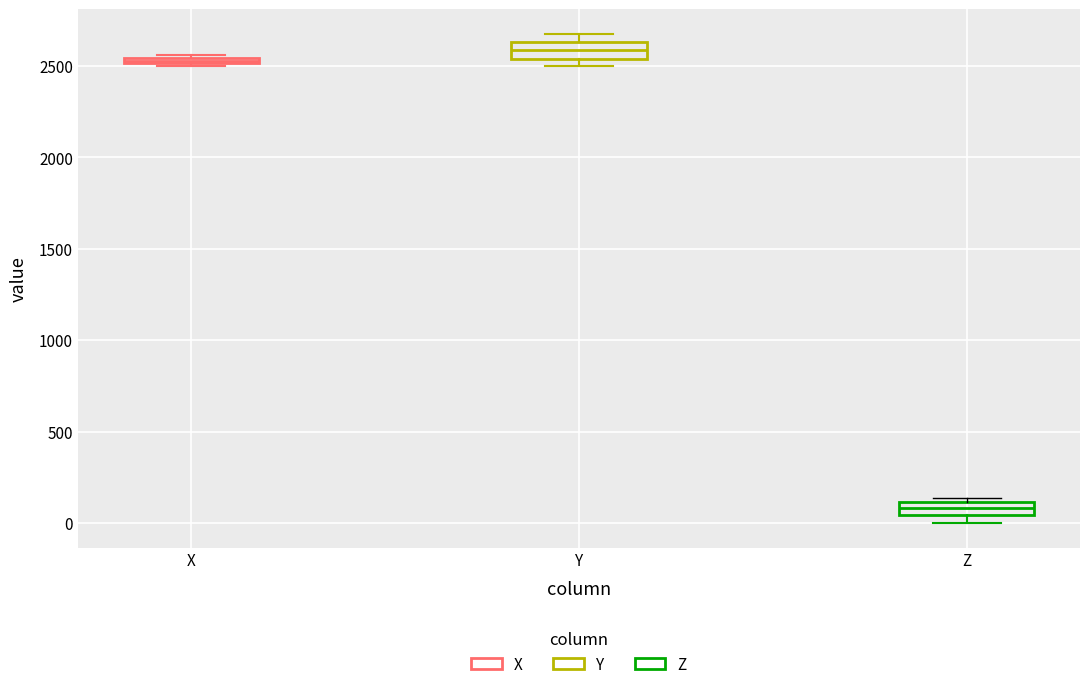

Which box's median line is the lowest?

Z